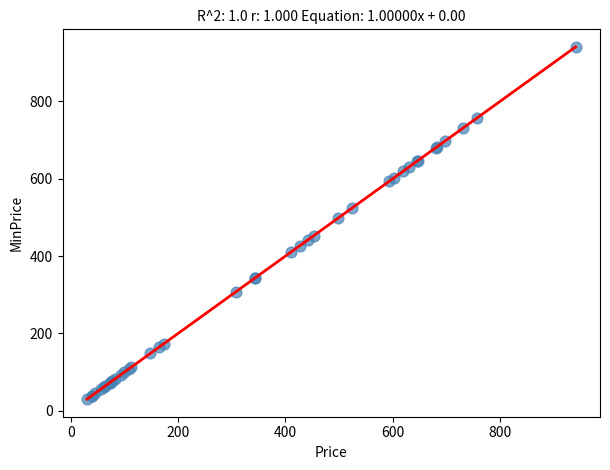

What Y value in the scatter plot is closest to 485?

497.9